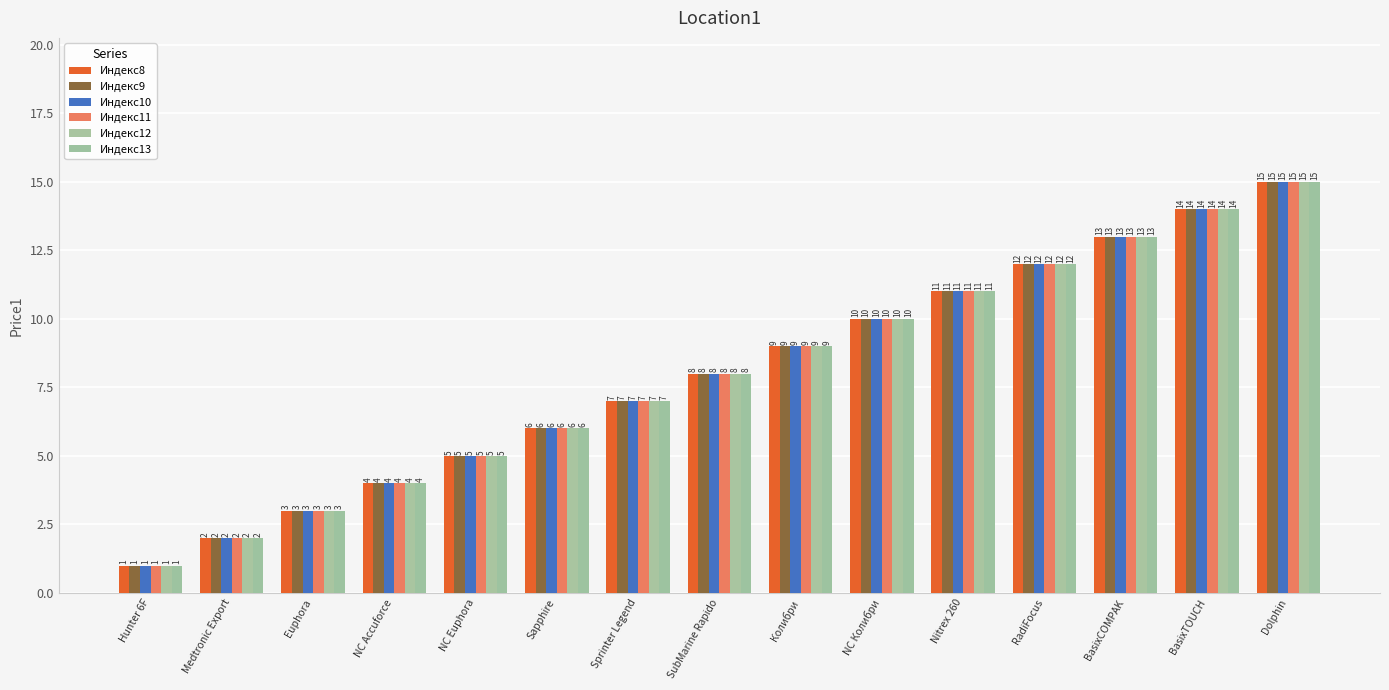

Count the number of data series in this chart.

6